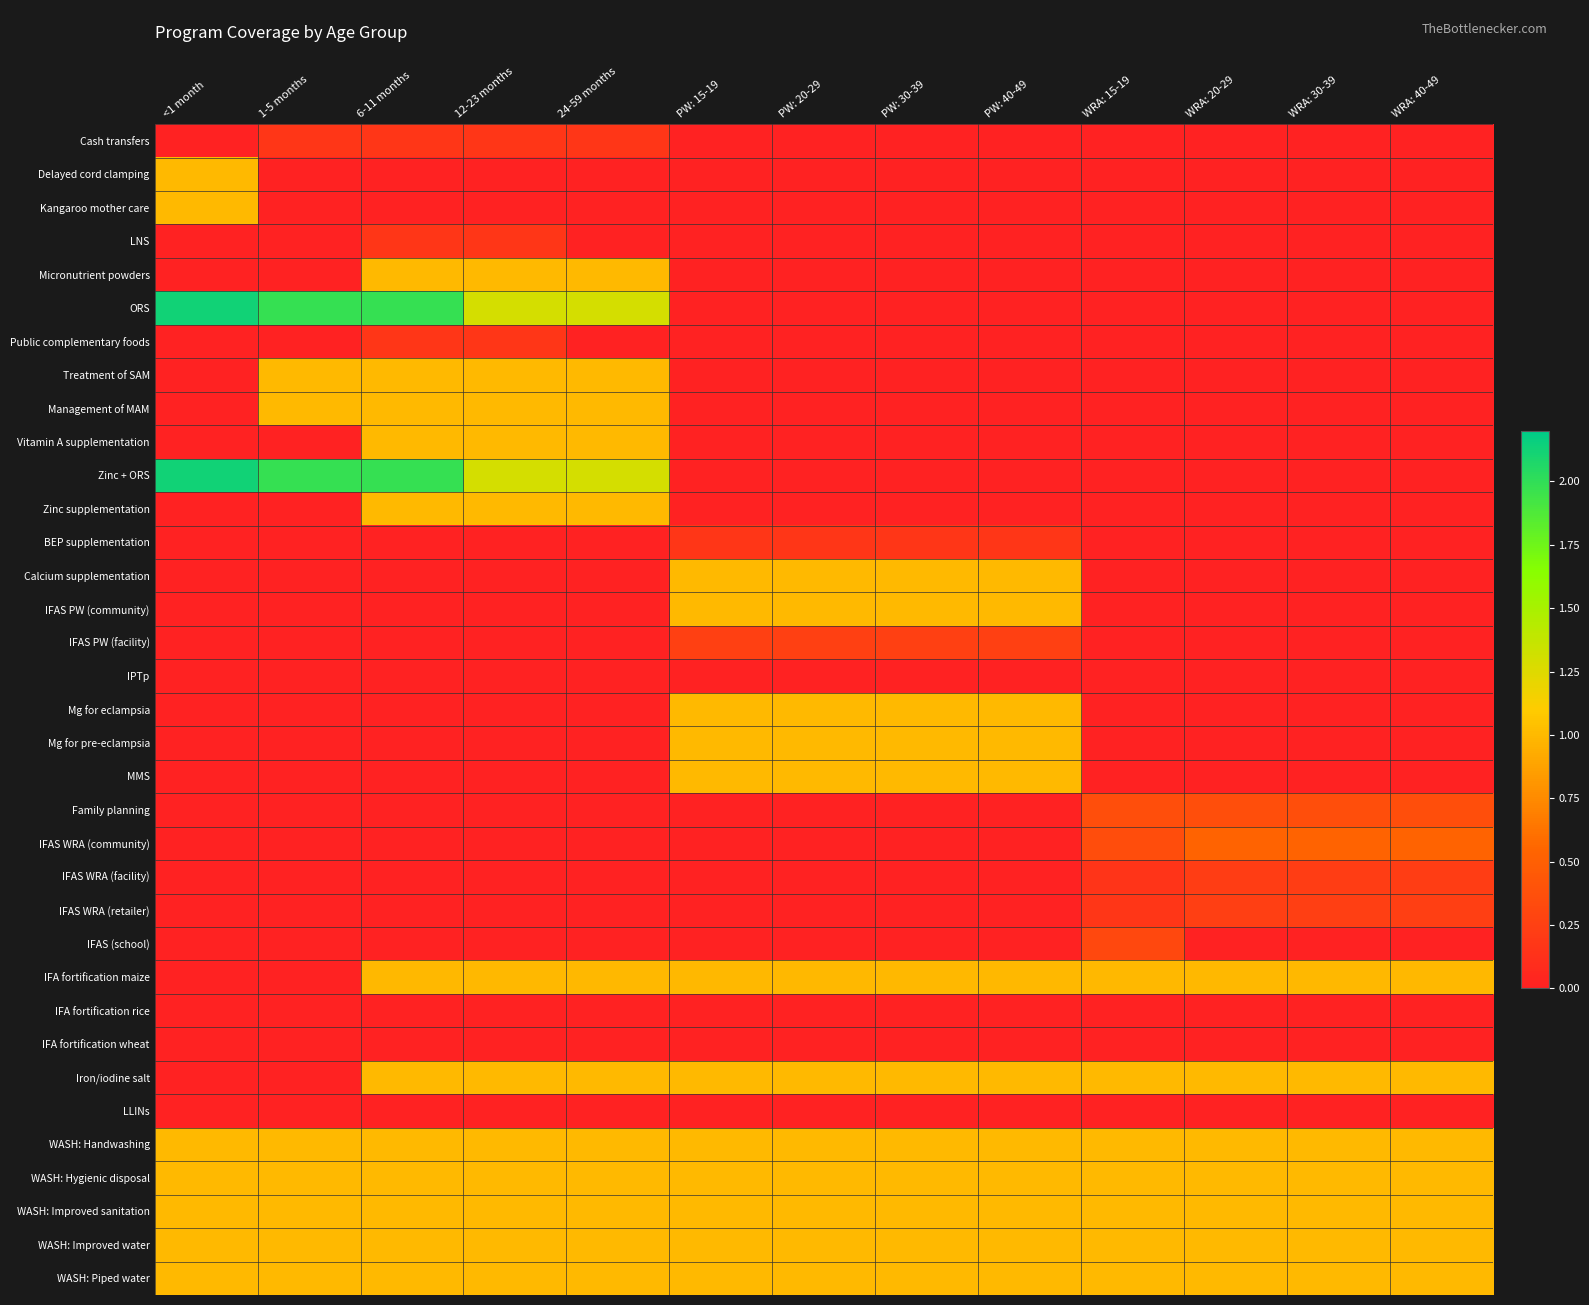

How many series are shown in this chart?

35